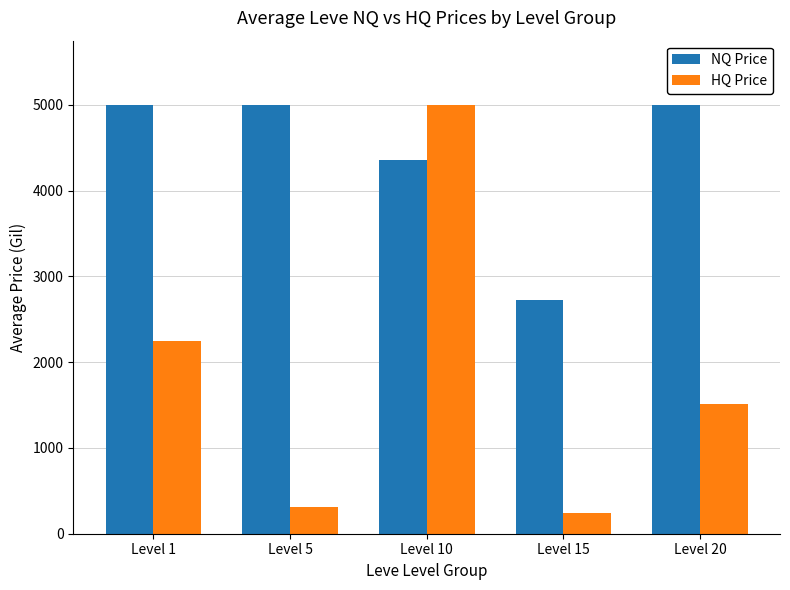

What are all the series names shown in the legend?

NQ Price, HQ Price